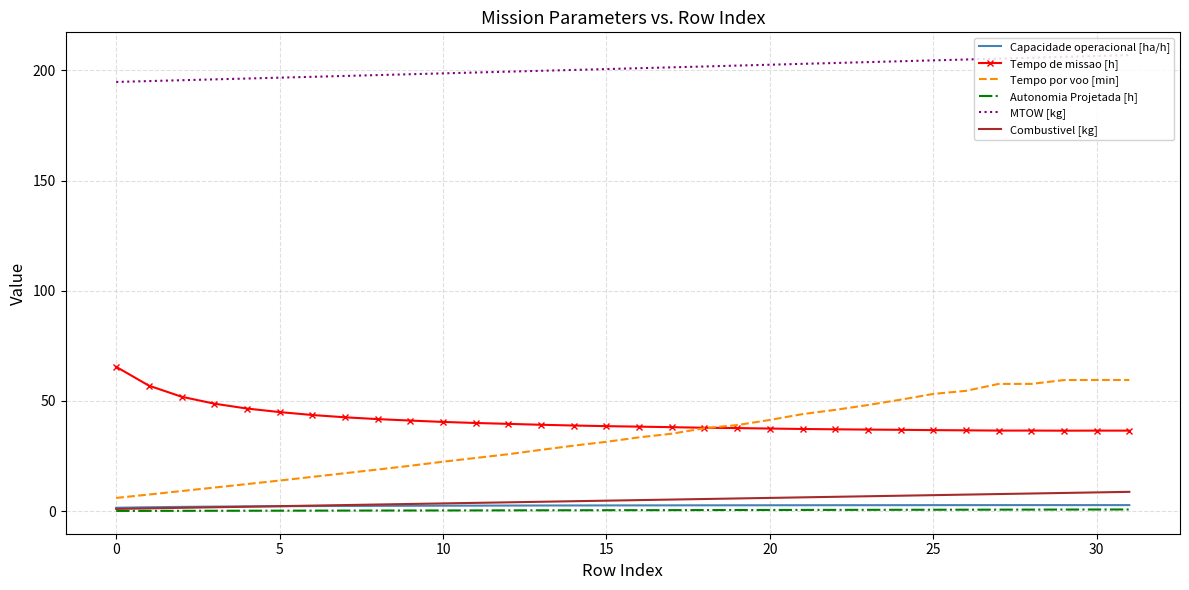

At how many categories does at least one series exceed 119?

32